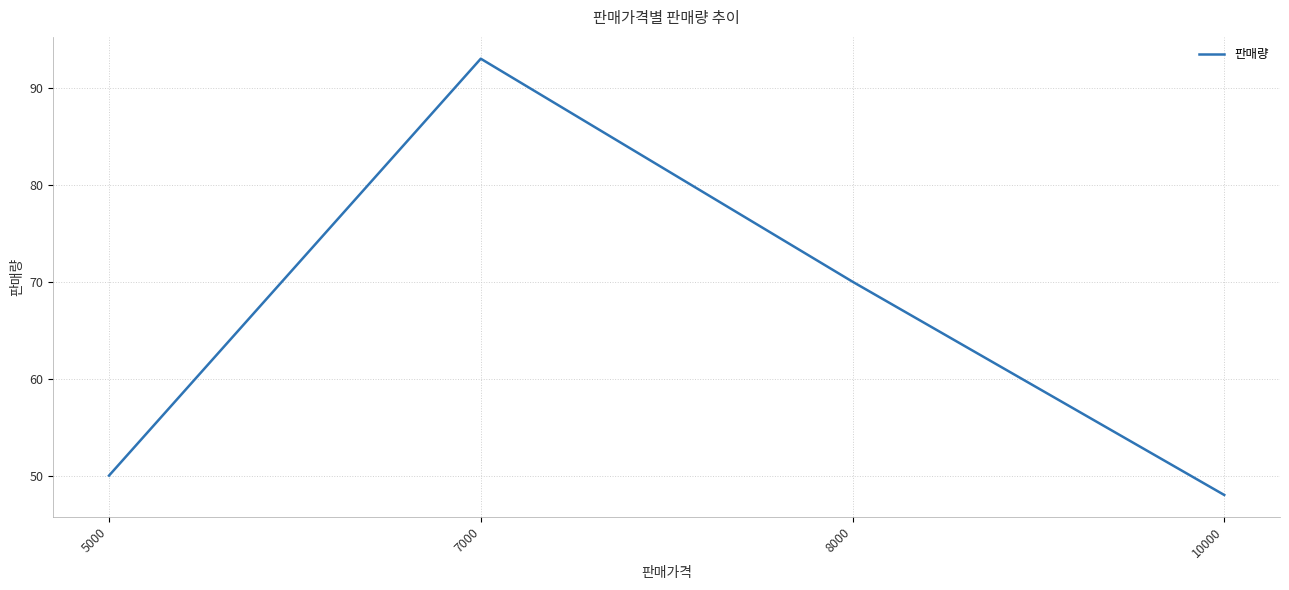

Where is the first local maximum?

7000